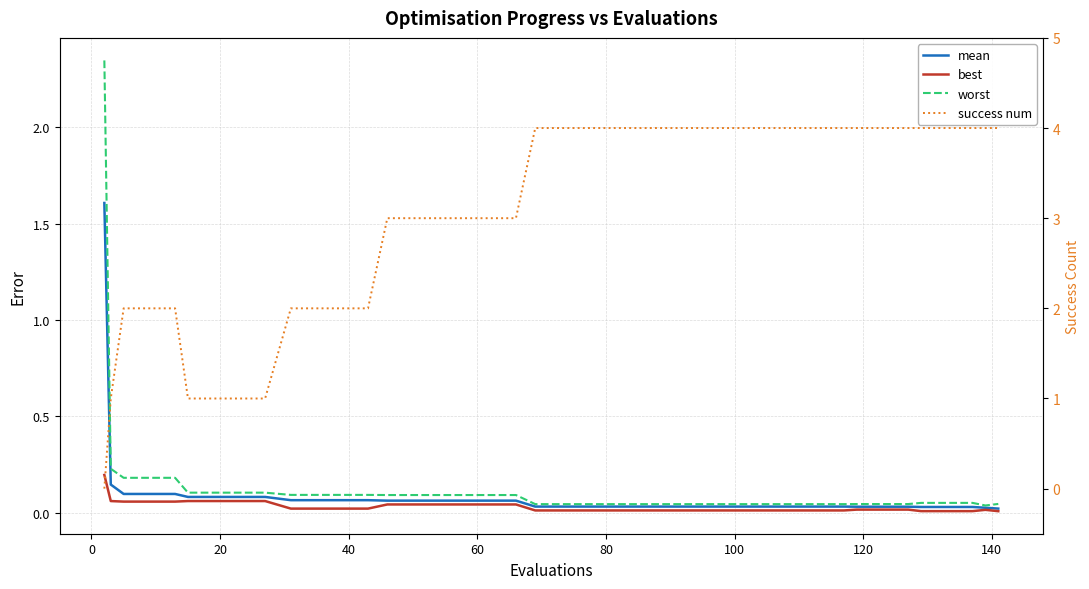

Count the number of categories in the chart.

40